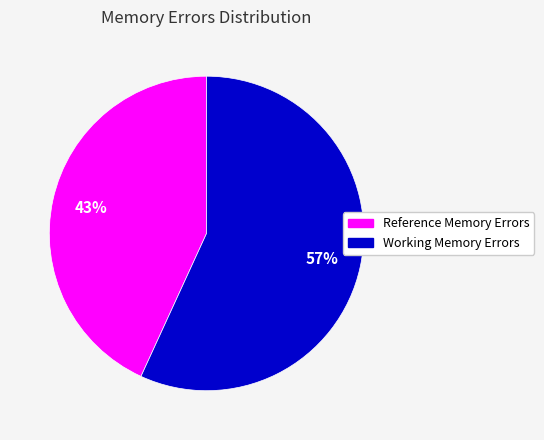

Is there a majority slice in this chart?

Yes